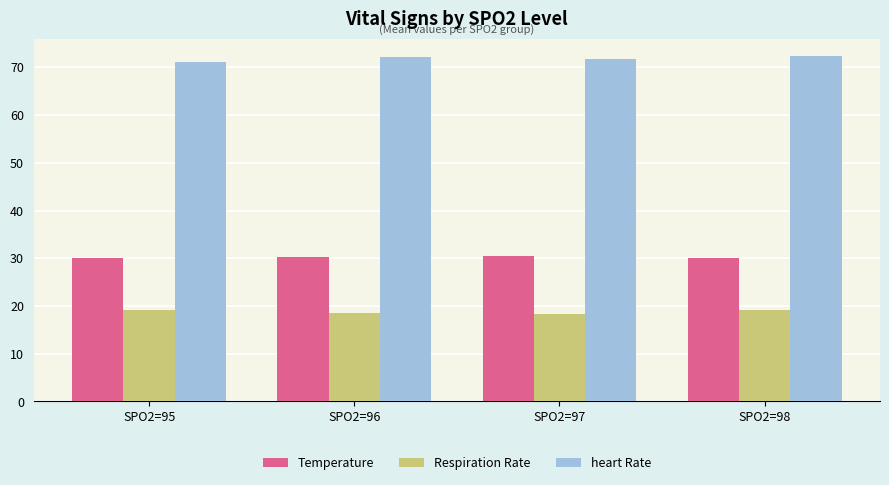

What is the difference between the highest and lowest values at SPO2=95?

51.9